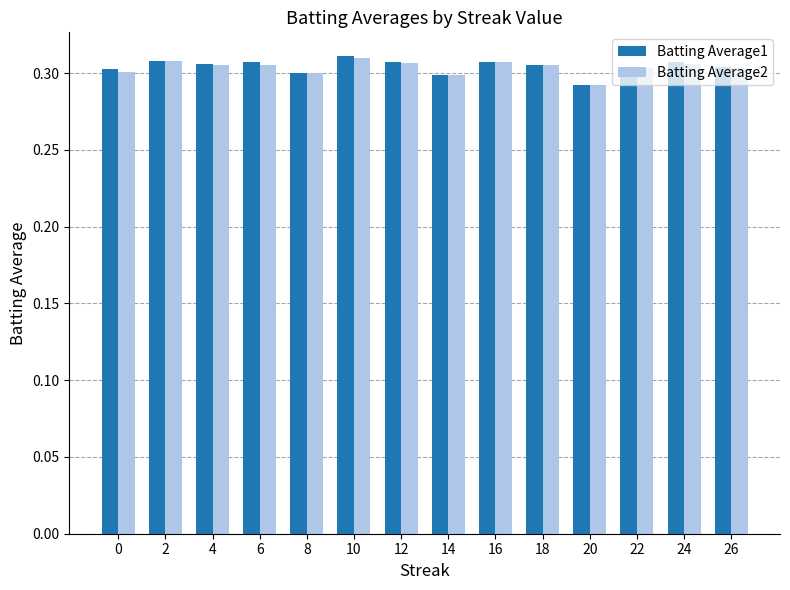

What is the total value across all series at 18?

0.6